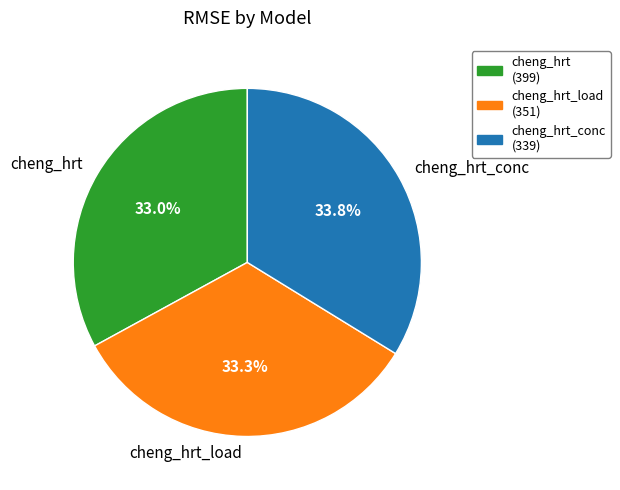

Is there a majority slice in this chart?

No